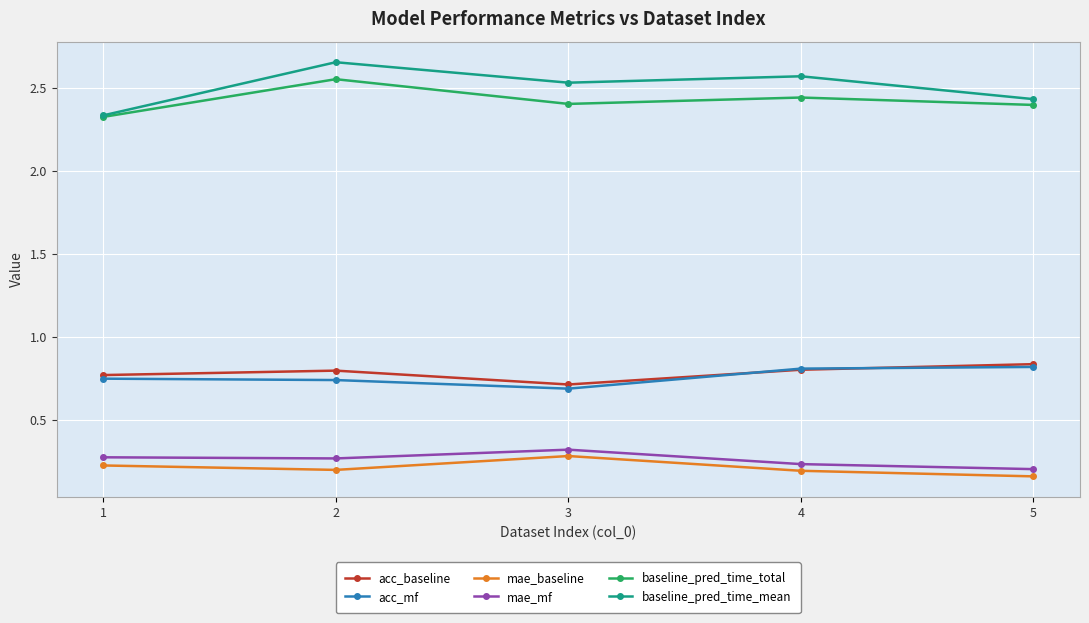

Which category has the lowest value in the baseline_pred_time_total series?

1